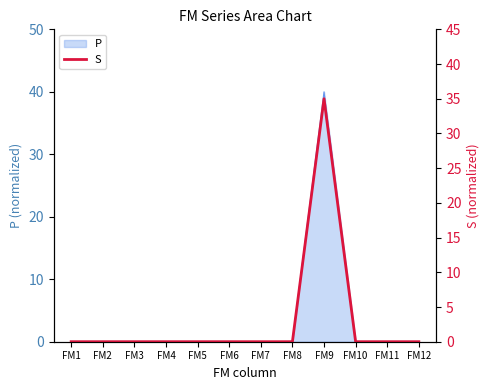

Rank the categories by value from highest to lowest.

FM9, FM5, FM4, FM3, FM7, FM10, FM2, FM1, FM6, FM8, FM11, FM12